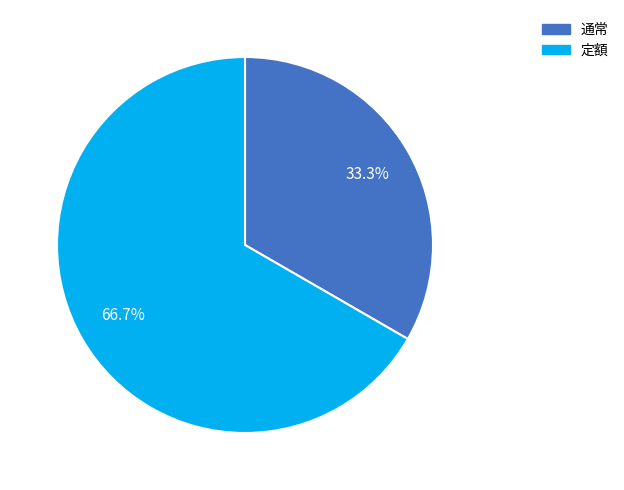

What is the majority slice?

定額